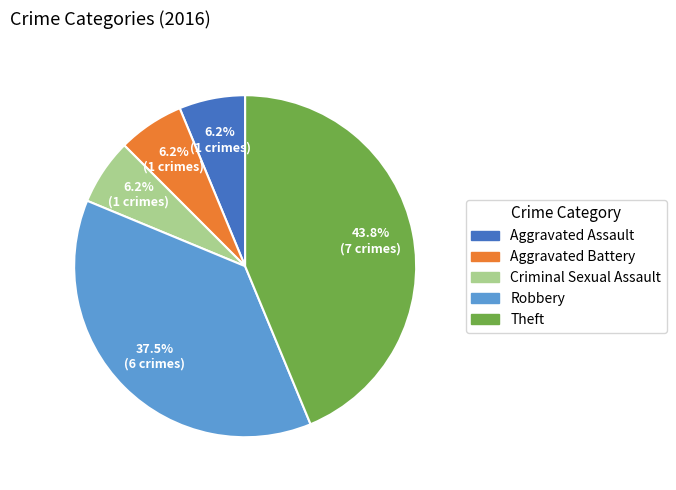

Between Aggravated Assault and Theft, which is larger?

Theft